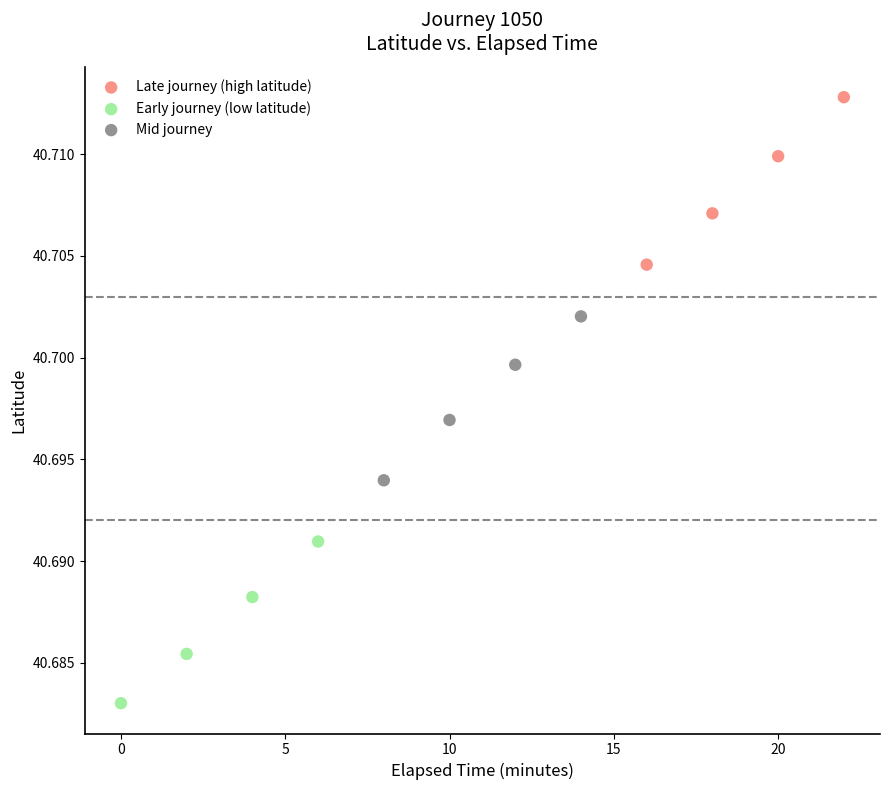

Which series reaches the maximum Y coordinate?

Late journey (high latitude)